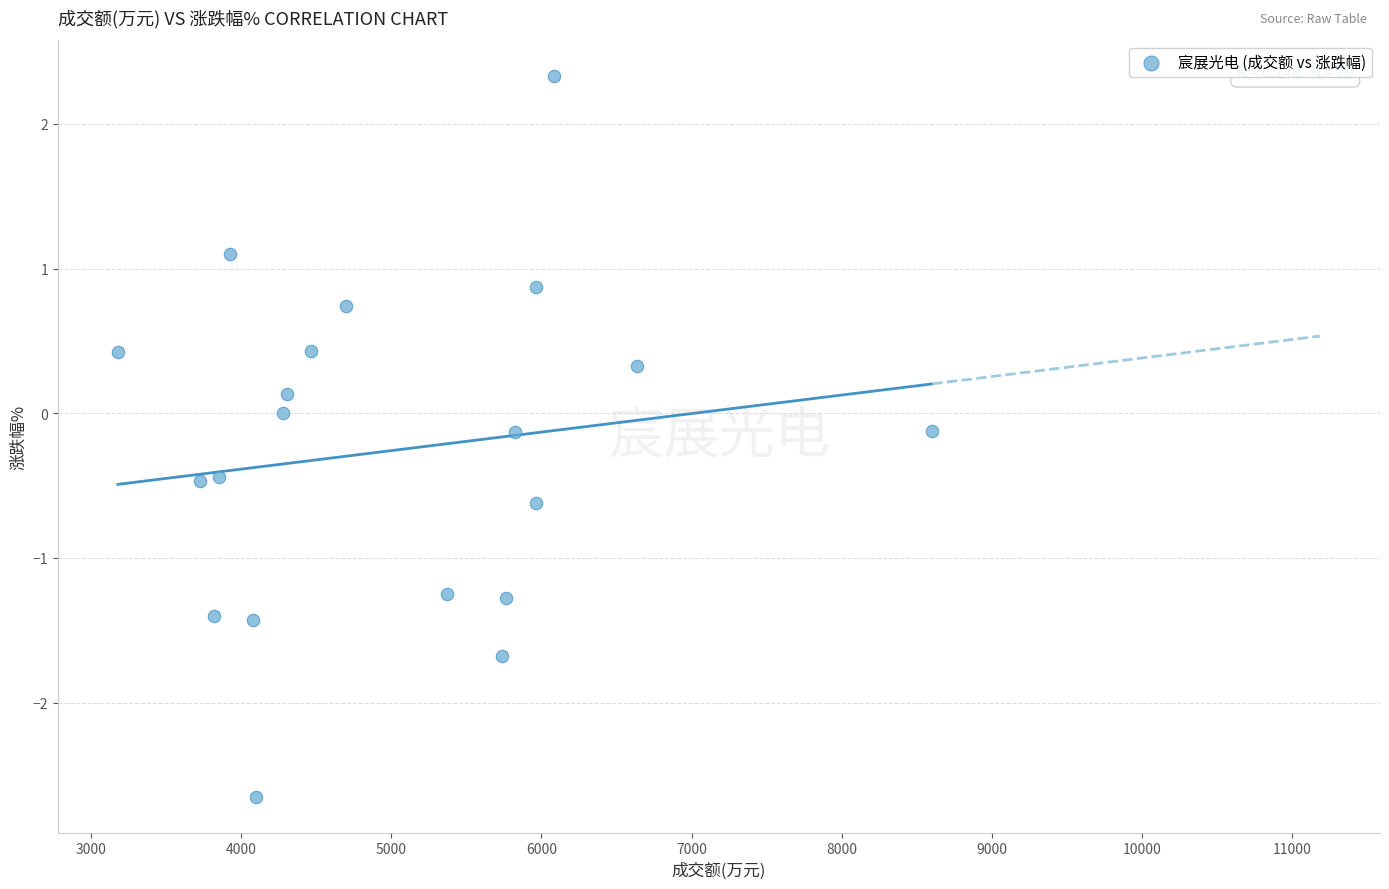

What is the range of Y values (max minus min)?

5.0